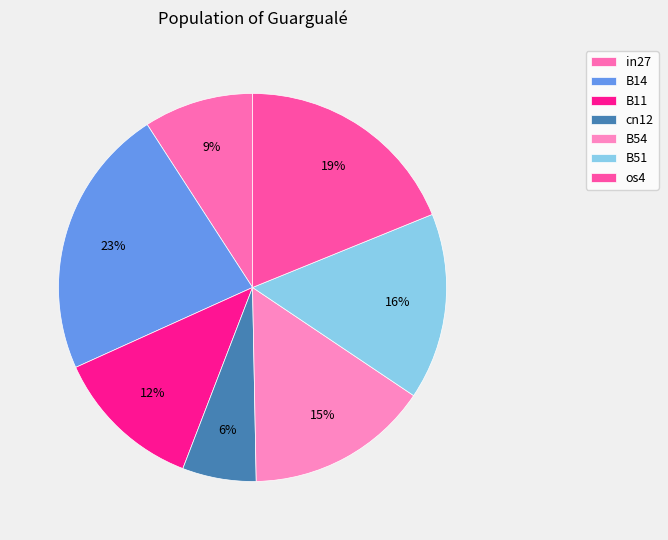

Which slice is the largest?

B14